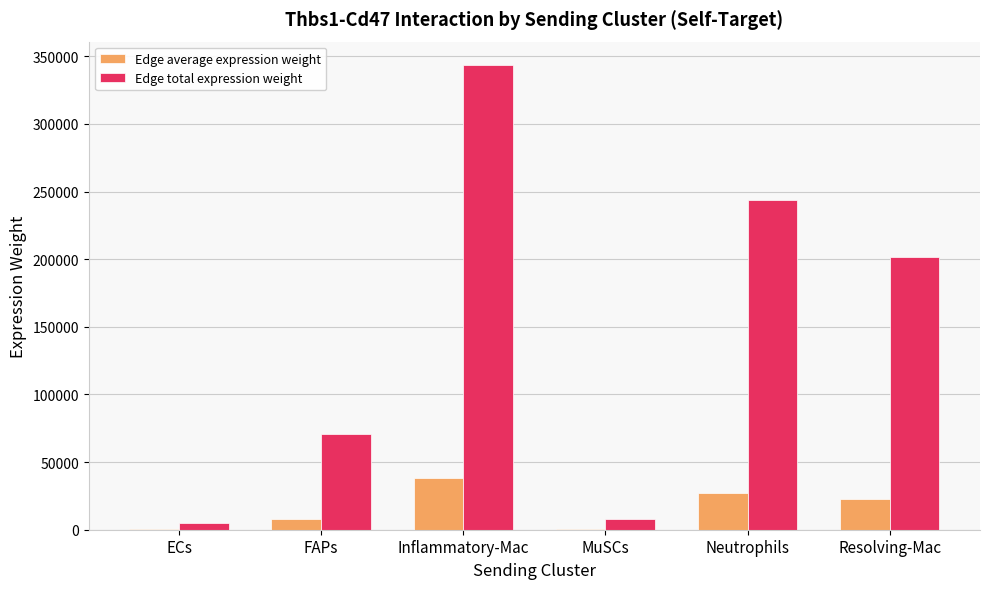

Is it true that Edge total expression weight equals 201400.8 at Resolving-Mac?

True